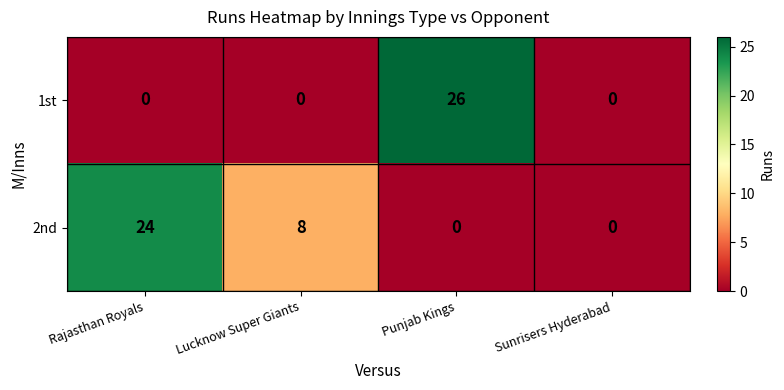

How many 1st values are between 0 and 26?

4